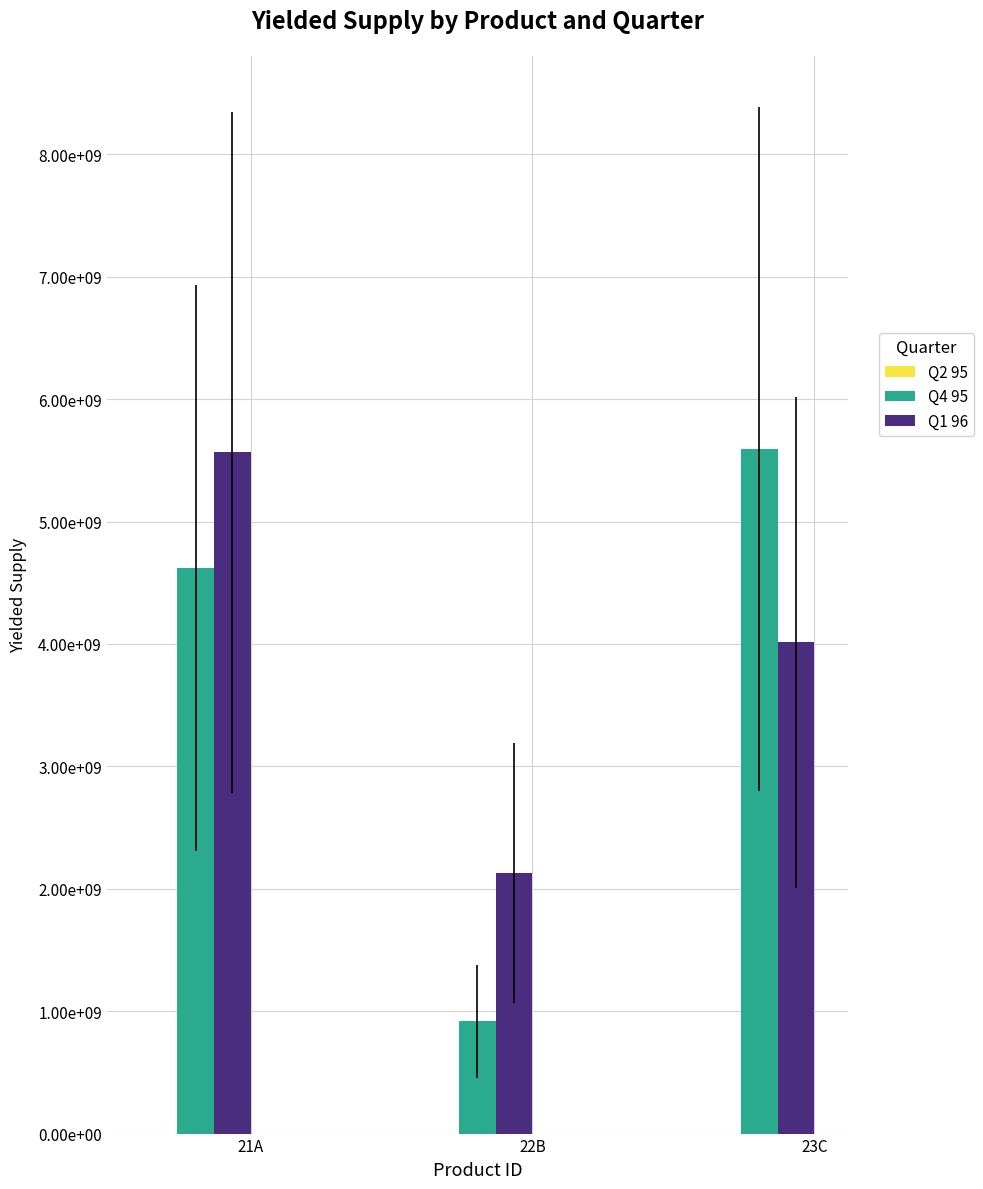

Are the bars horizontal?

No